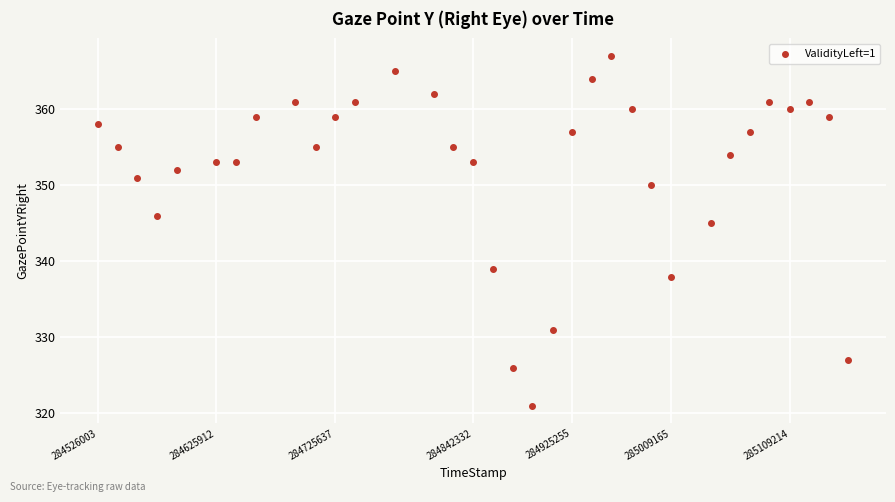

What is the range of X values (max minus min)?

632569